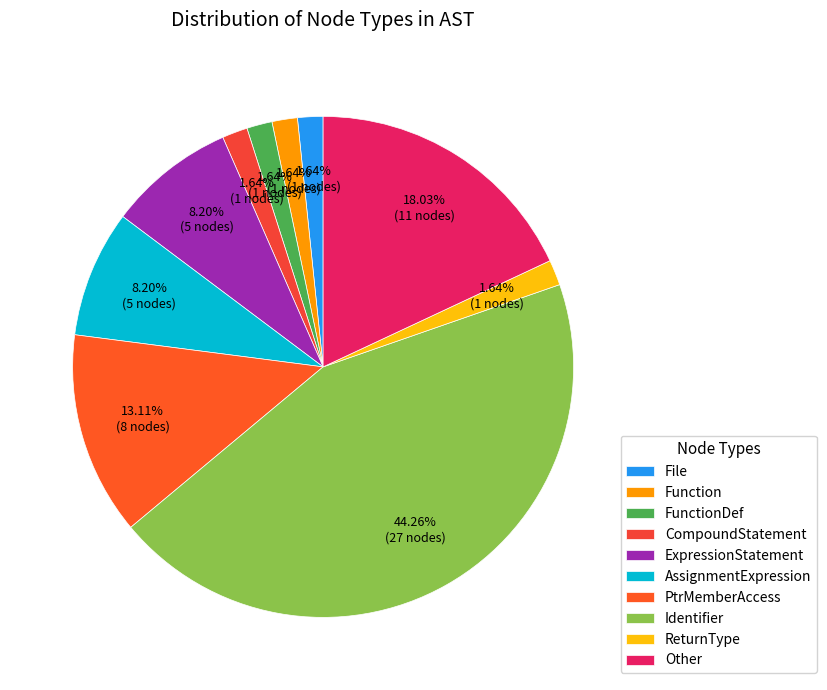

Count the number of slices in the pie.

10